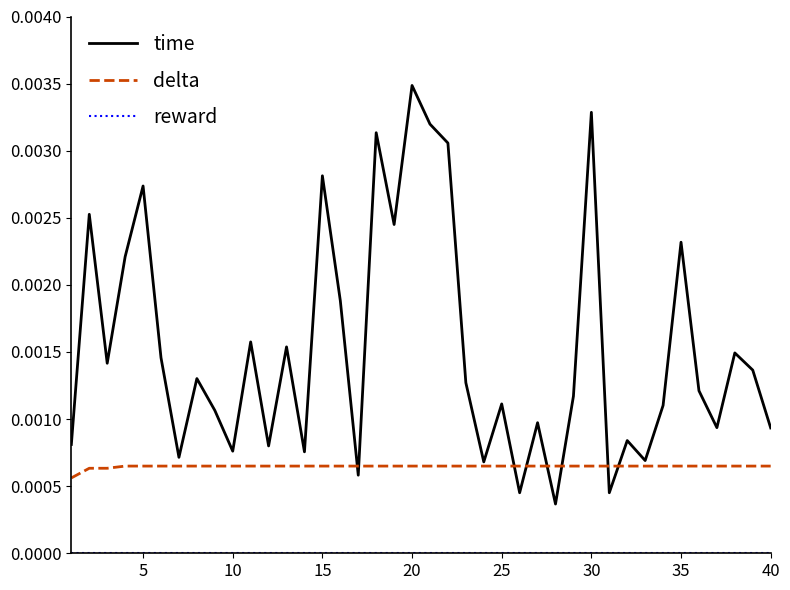

Which series has the largest range (max minus min)?

time